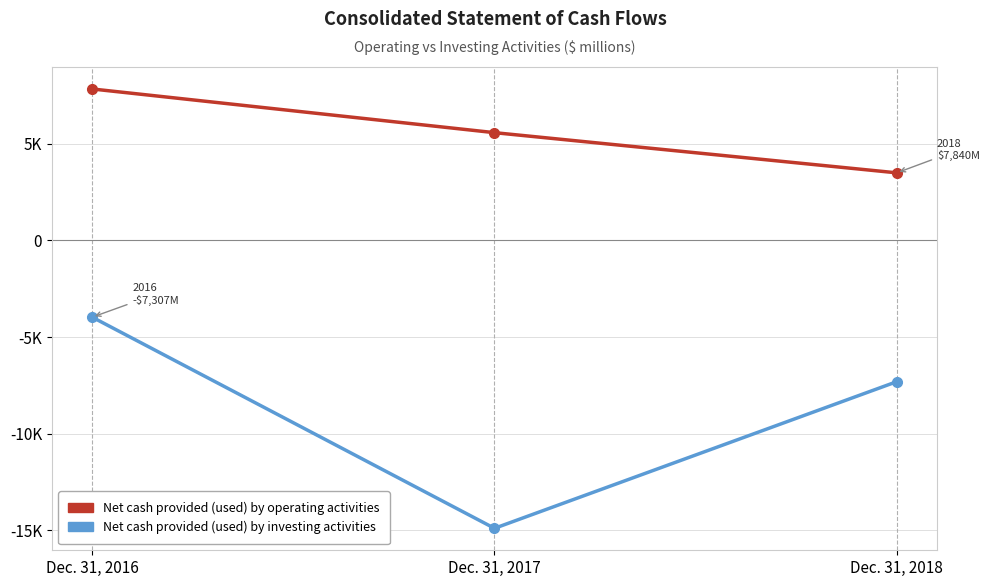

Is it true that Net cash provided (used) by operating activities equals 3028 at Dec. 31, 2017?

False